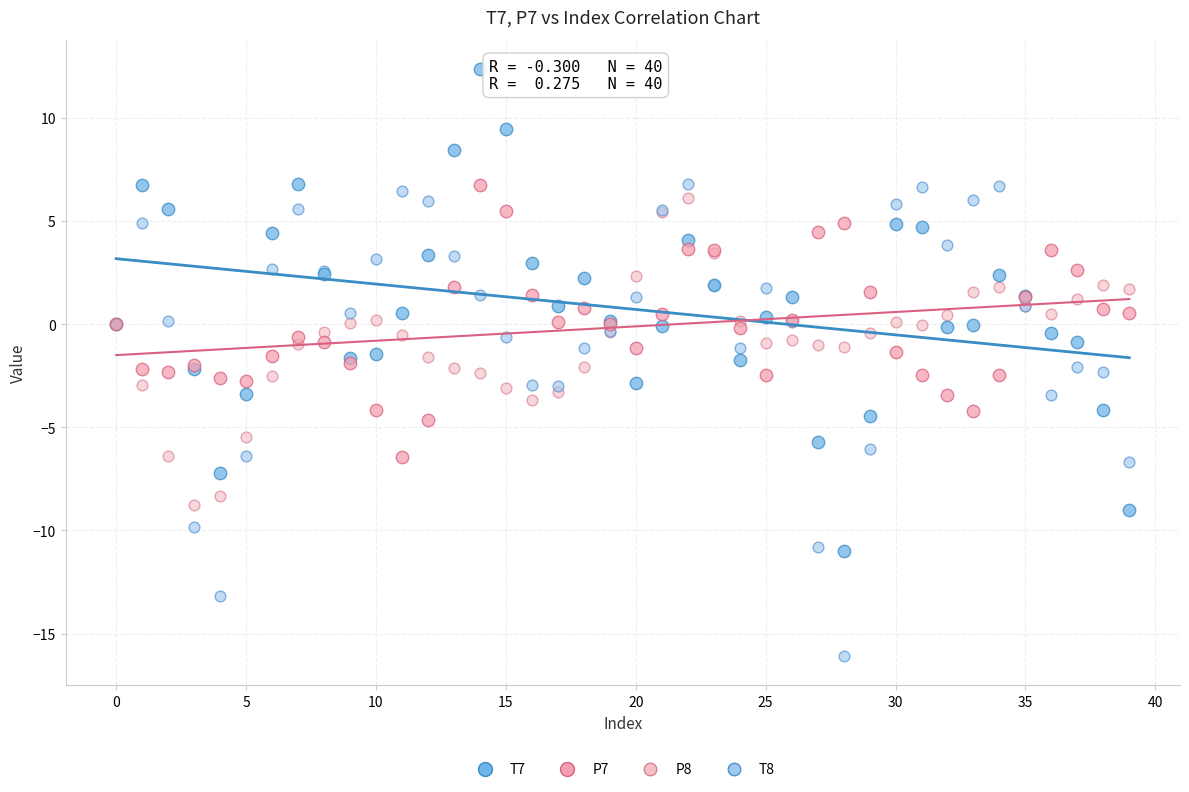

Which series contains the lowest Y value?

T8